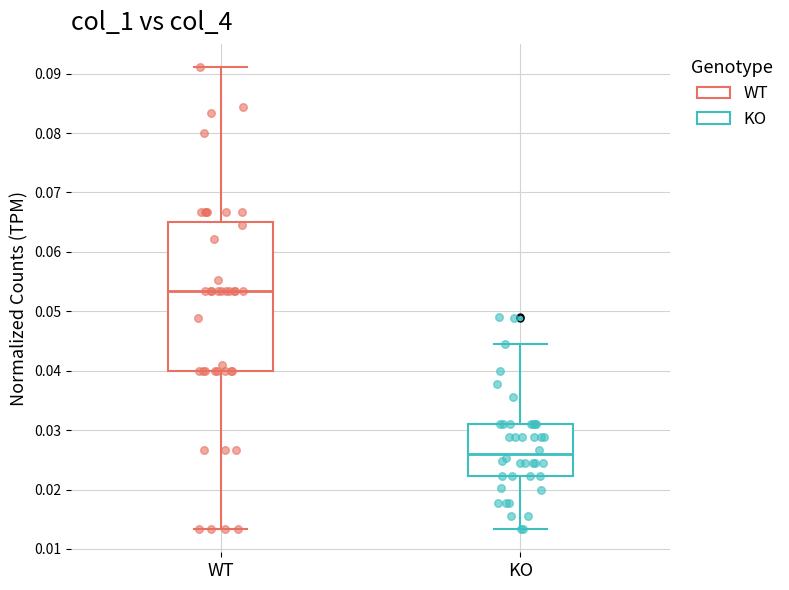

Which box has the lowest median line?

KO